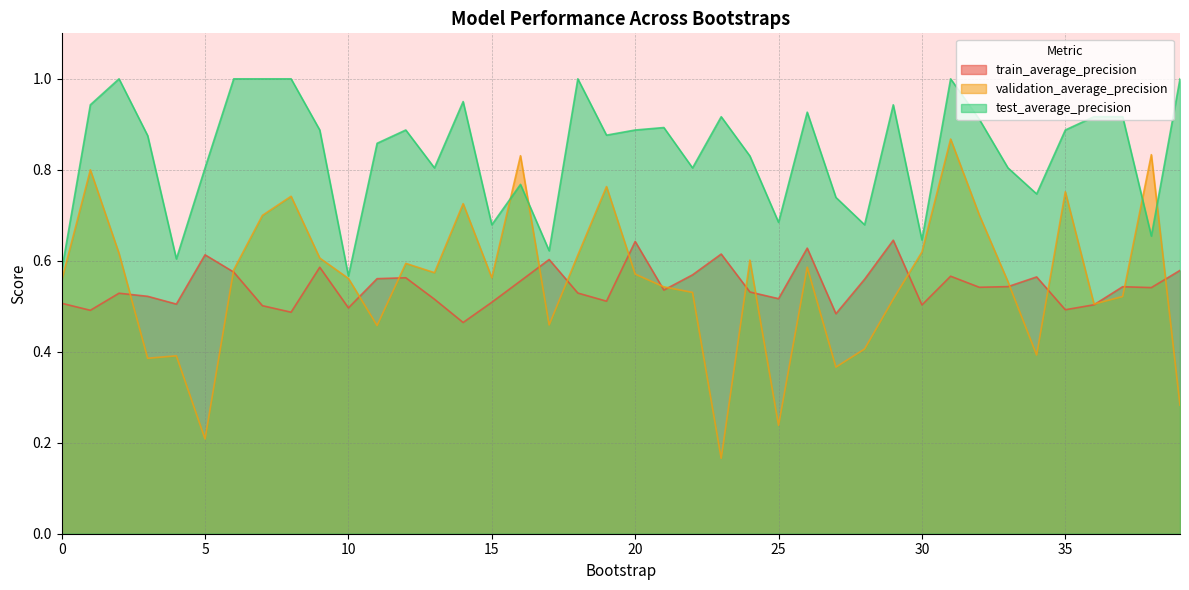

Reading left to right, extract all data points from this chart.

train_average_precision: 0.5	0.5	0.5	0.5	0.5	0.6	0.6	0.5	0.5	0.6	0.5	0.6	0.6	0.5	0.5	0.5	0.6	0.6	0.5	0.5	0.6	0.5	0.6	0.6	0.5	0.5	0.6	0.5	0.6	0.6	0.5	0.6	0.5	0.5	0.6	0.5	0.5	0.5	0.5	0.6
validation_average_precision: 0.6	0.8	0.6	0.4	0.4	0.2	0.6	0.7	0.7	0.6	0.6	0.5	0.6	0.6	0.7	0.6	0.8	0.5	0.6	0.8	0.6	0.5	0.5	0.2	0.6	0.2	0.6	0.4	0.4	0.5	0.6	0.9	0.7	0.6	0.4	0.8	0.5	0.5	0.8	0.3
test_average_precision: 0.6	0.9	1.0	0.9	0.6	0.8	1.0	1.0	1.0	0.9	0.6	0.9	0.9	0.8	0.9	0.7	0.8	0.6	1.0	0.9	0.9	0.9	0.8	0.9	0.8	0.7	0.9	0.7	0.7	0.9	0.6	1.0	0.9	0.8	0.7	0.9	0.9	0.9	0.7	1.0